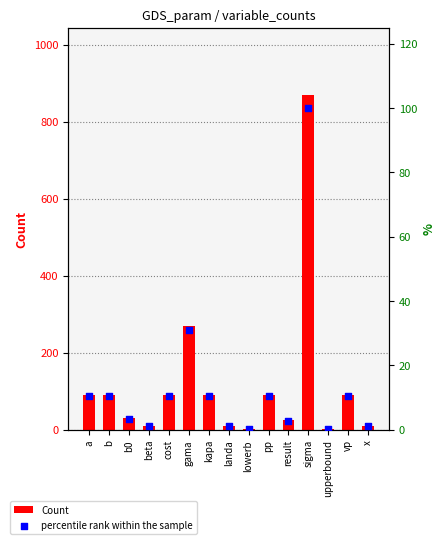

What are all the series names shown in the legend?

Count, percentile rank within the sample